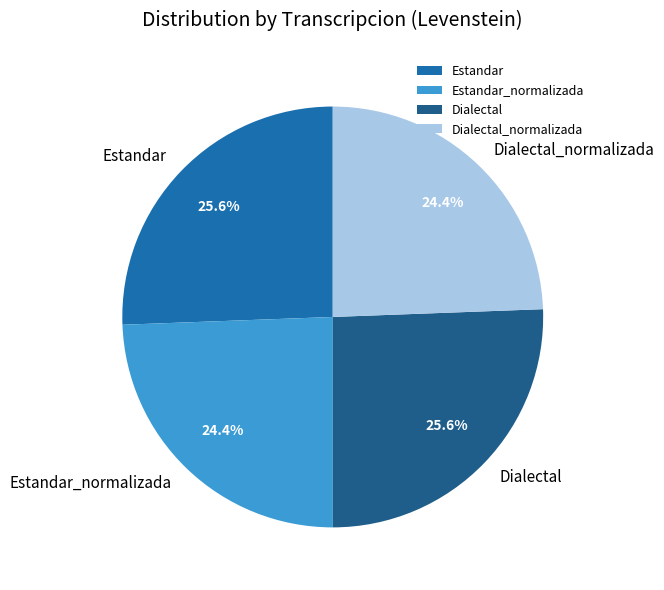

True or false: Dialectal_normalizada accounts for 24% of the total.

True